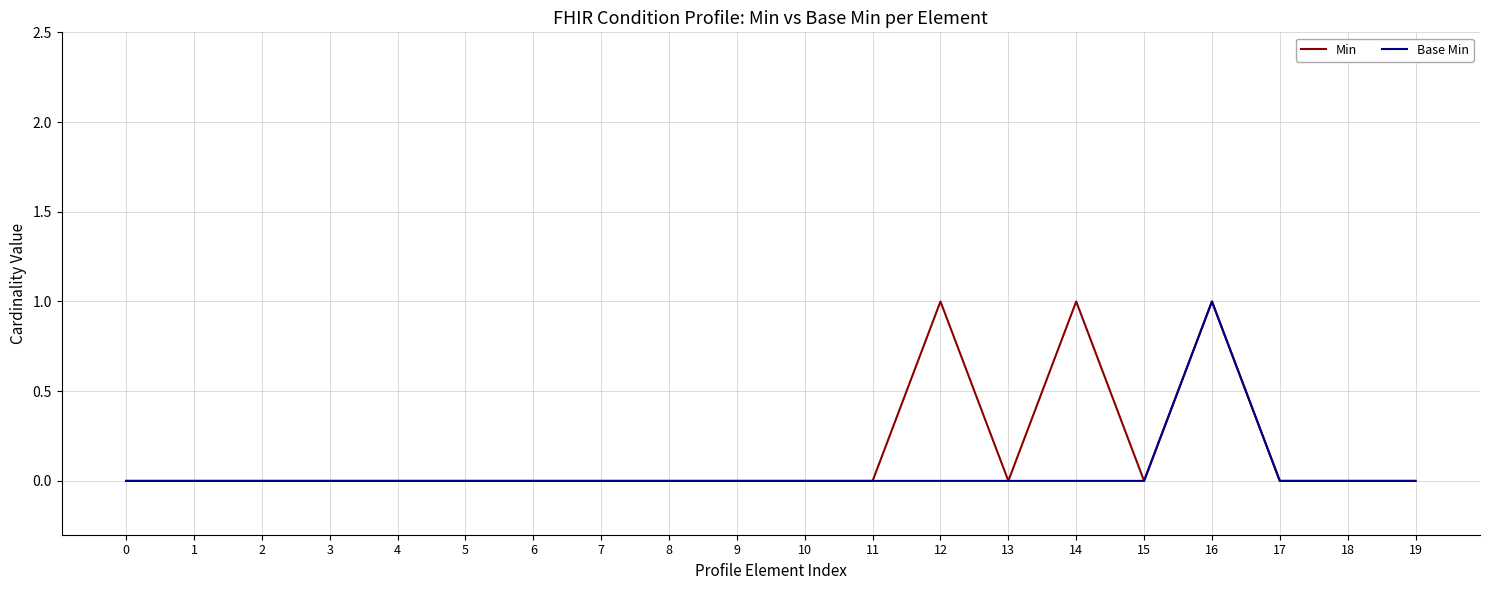

How many lines are shown in the chart?

2